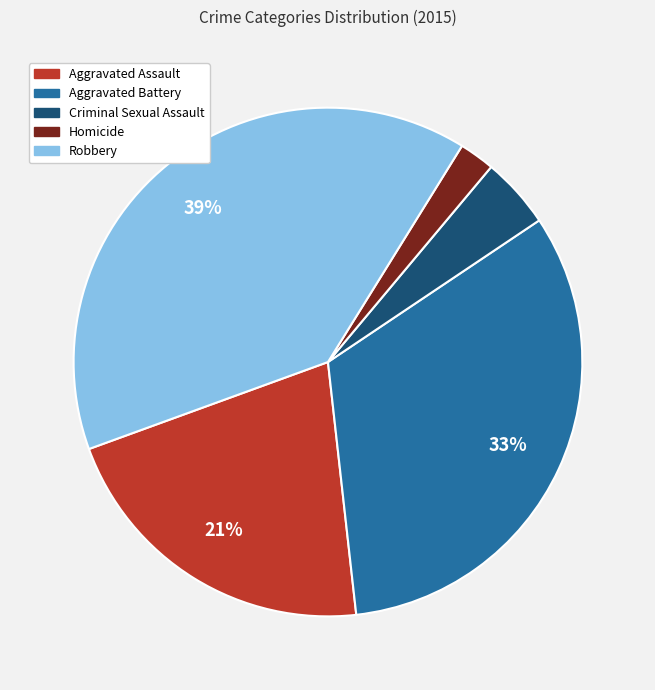

What is the smallest slice in the pie chart?

Homicide